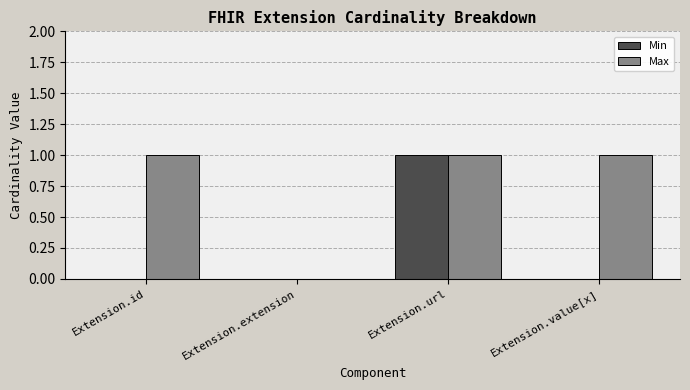

What is the total value across all series at Extension.url?

2